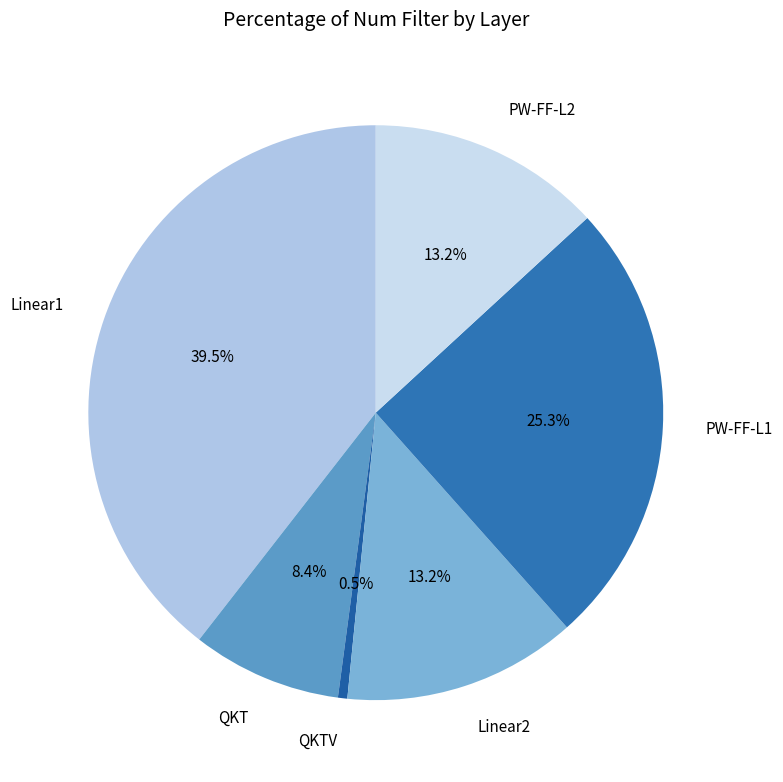

Between PW-FF-L1 and QKT, which is larger?

PW-FF-L1